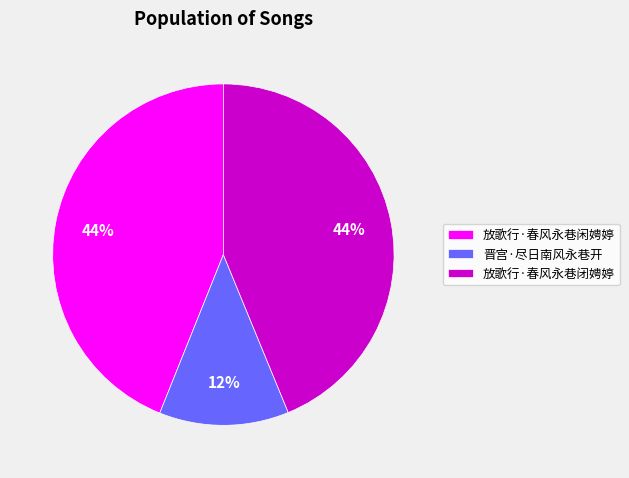

Is the sum of 放歌行·春风永巷闭娉婷 and 放歌行·春风永巷闲娉婷 greater than half?

Yes